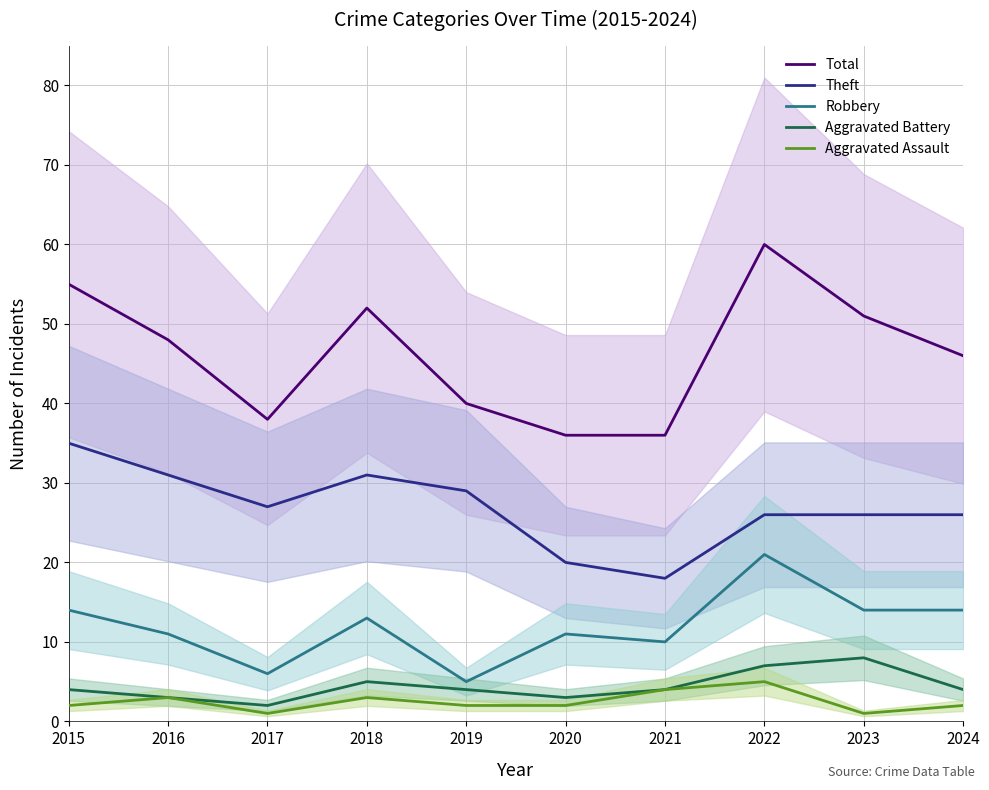

What is the maximum value shown in the chart?

60